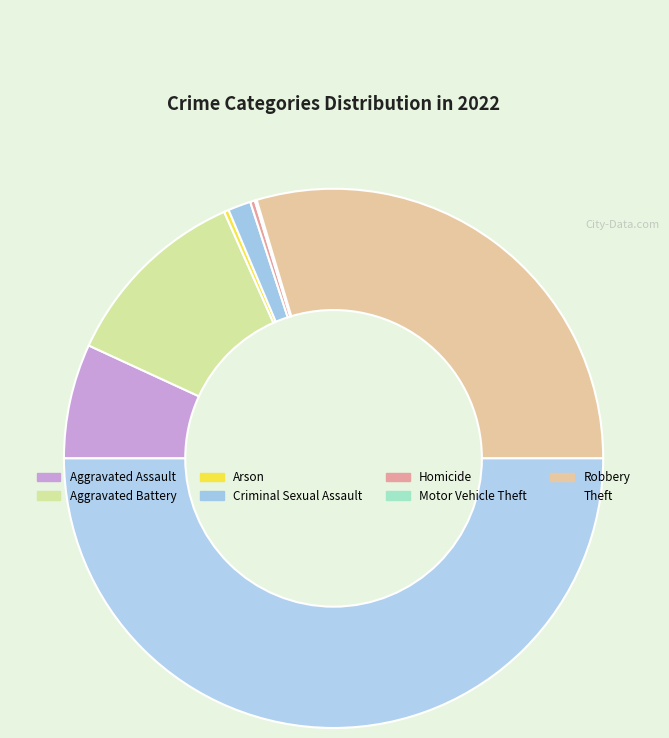

Approximately how many times larger is the value at Motor Vehicle Theft compared to Arson?

0.4